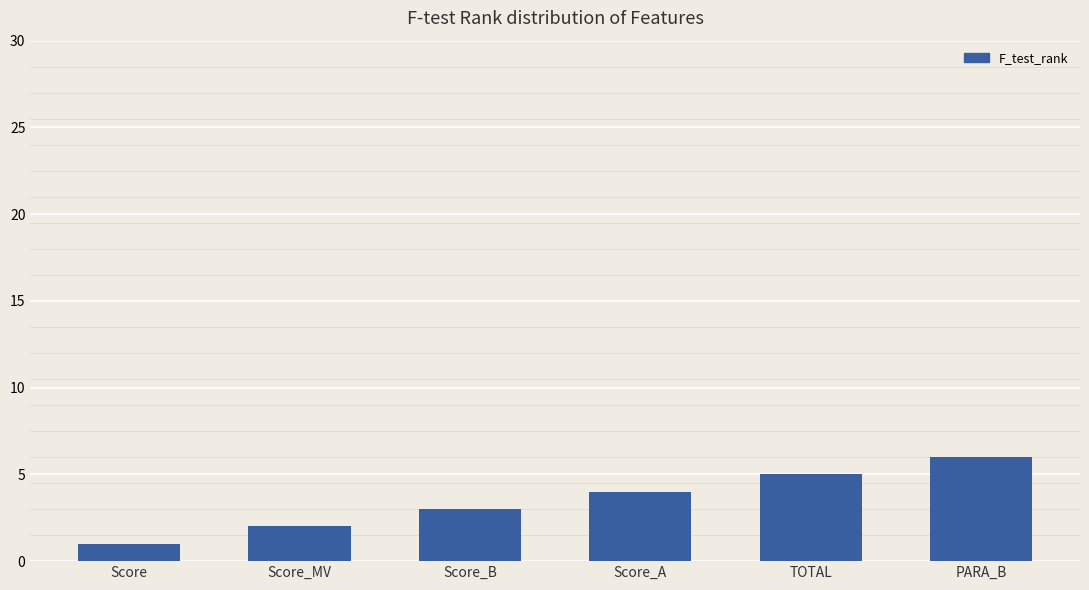

Rank the categories by value from lowest to highest.

Score, Score_MV, Score_B, Score_A, TOTAL, PARA_B